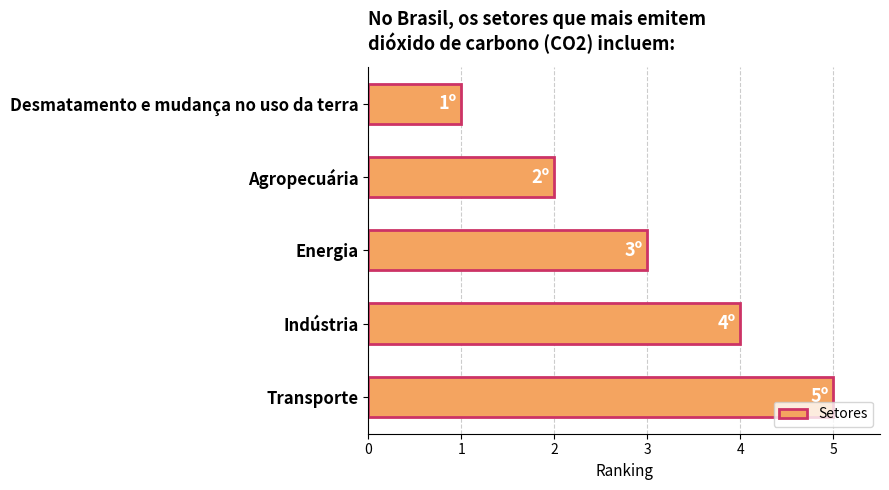

What is the sum of the values at Desmatamento e mudança no uso da terra and Energia?

4